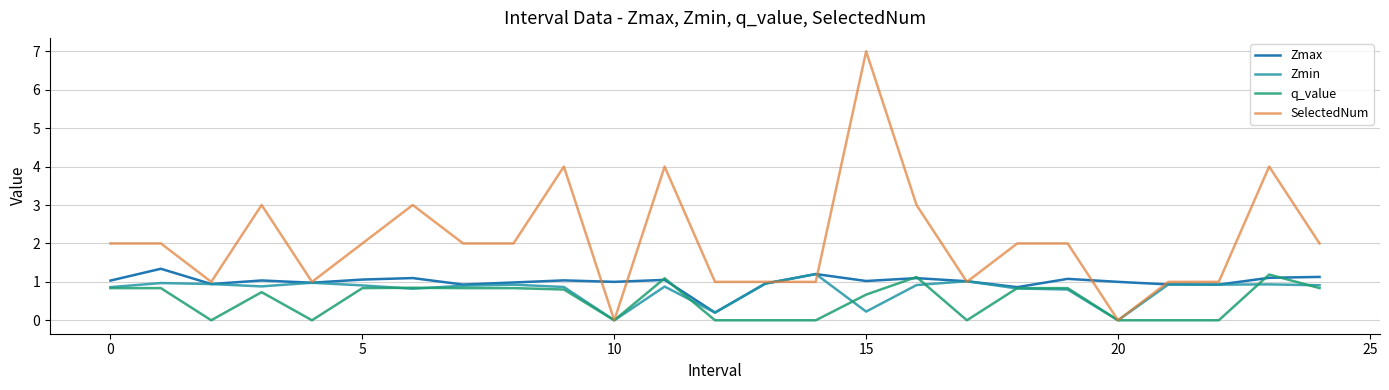

What is the label of the 10th point from the left?

9